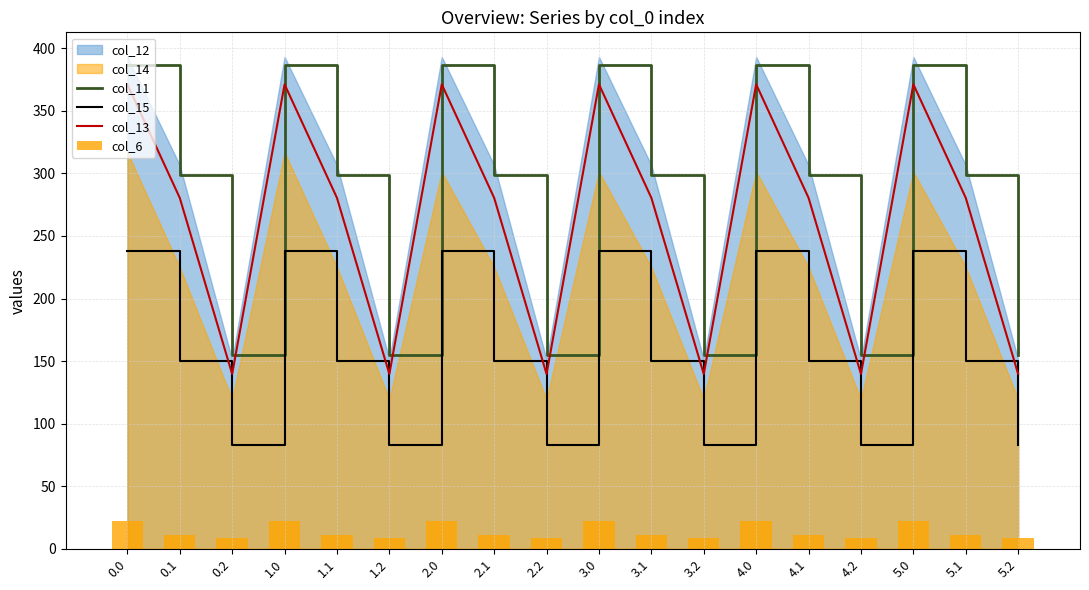

What is the minimum value shown in the chart?

8.8